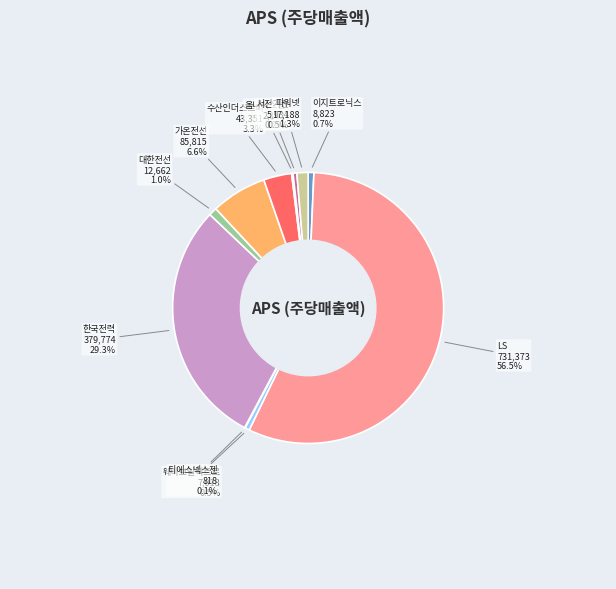

Is there any slice that represents more than half of the pie?

Yes